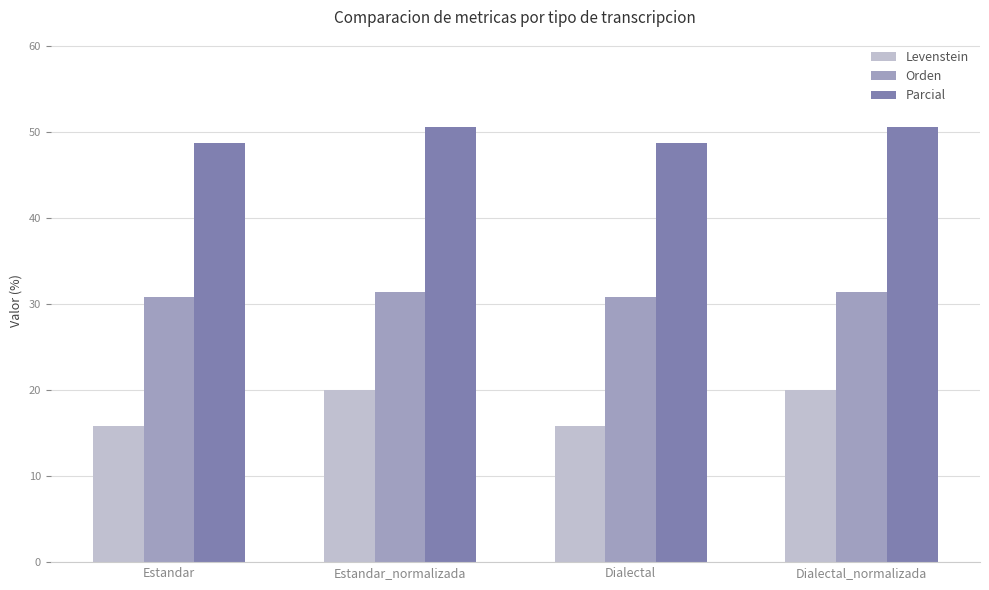

Where does the Parcial series first go above 50?

Estandar_normalizada